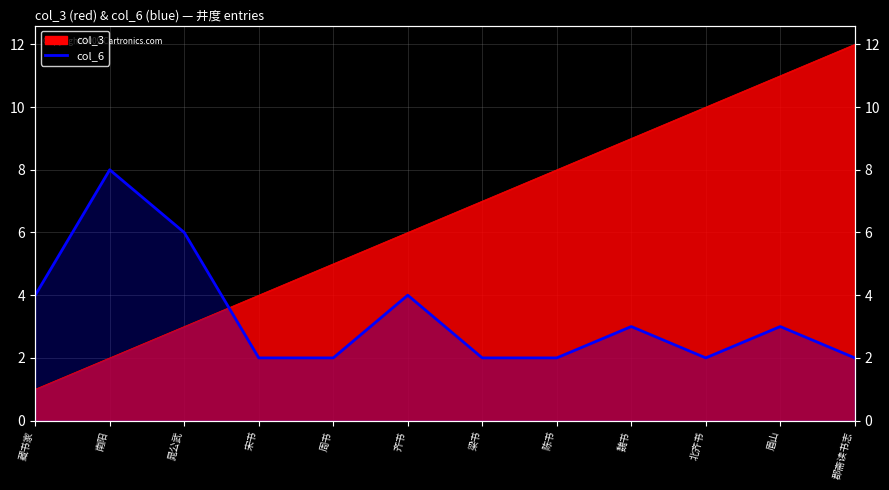

How many values exceed 3?

4